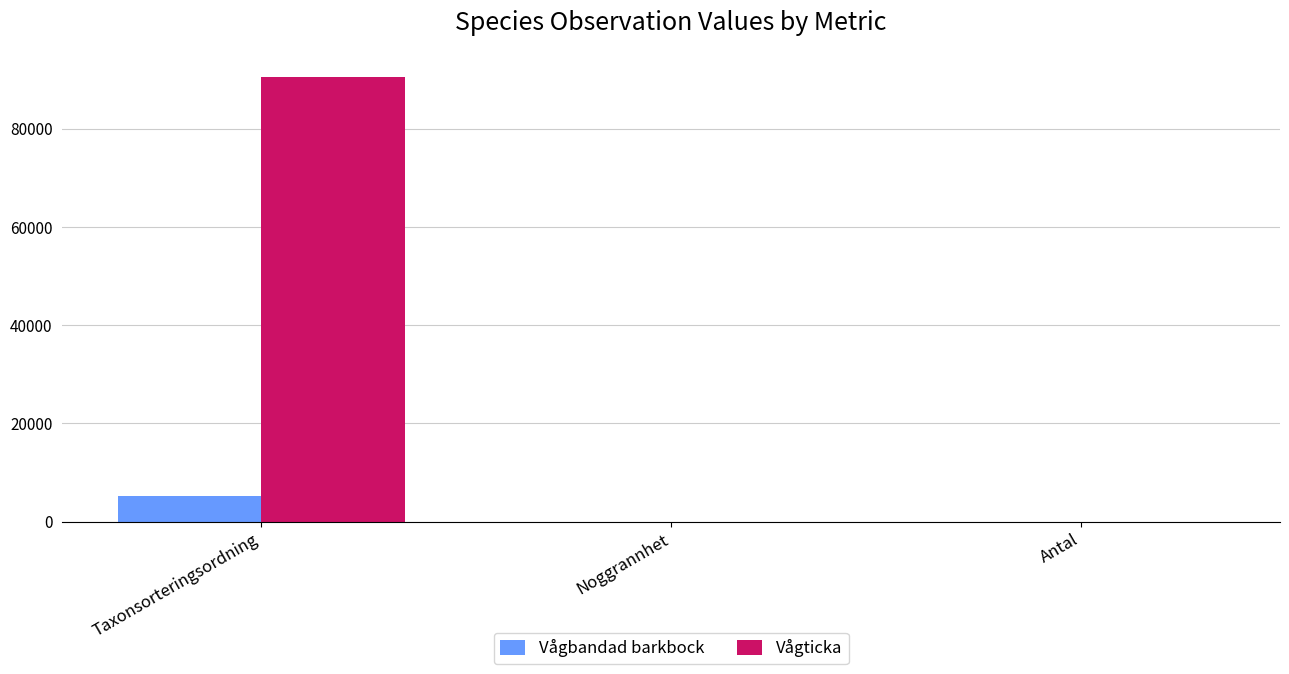

Where is Vågbandad barkbock nearest to the value 2593?

Noggrannhet